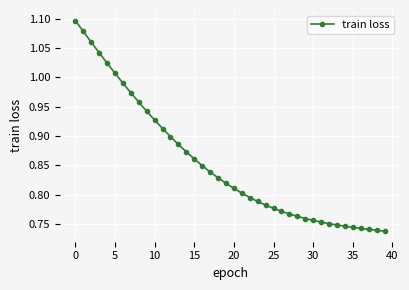

What is the difference between the second highest and second lowest values?

0.3